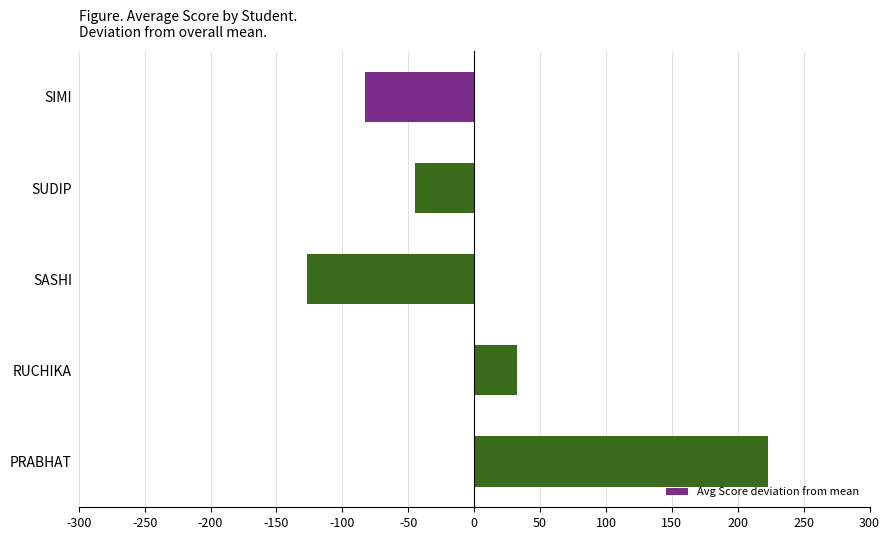

What is the greatest value displayed?

222.8